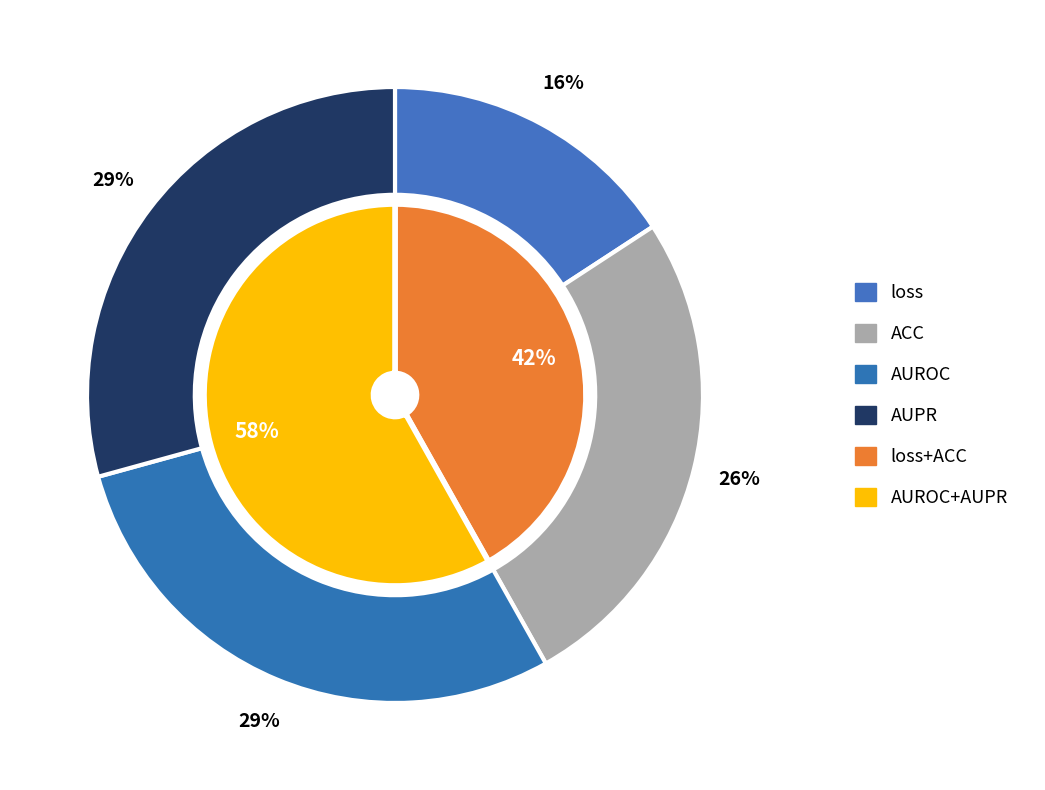

How many slices are in this pie chart?

4